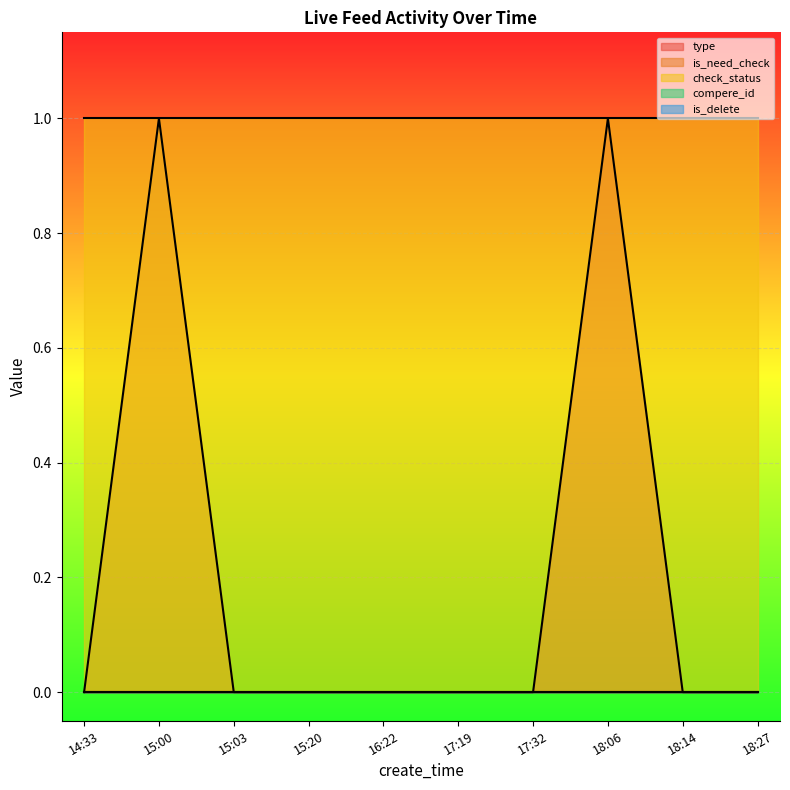

Reading left to right, list all the values displayed in this chart.

type: 0	0	0	0	0	0	0	1	0	0
is_need_check: 0	1	0	0	0	0	0	0	0	0
check_status: 1	1	1	1	1	1	1	1	1	1
compere_id: 0	0	0	0	0	0	0	0	0	0
is_delete: 0	0	0	0	0	0	0	0	0	0